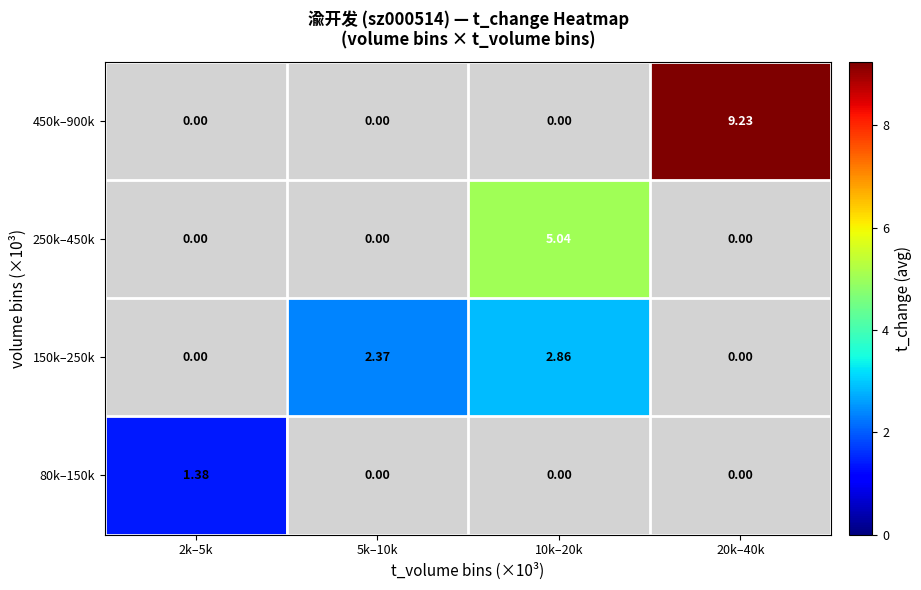

Is the value of 80k–150k at 2k–5k greater than the value of 150k–250k at 5k–10k?

No